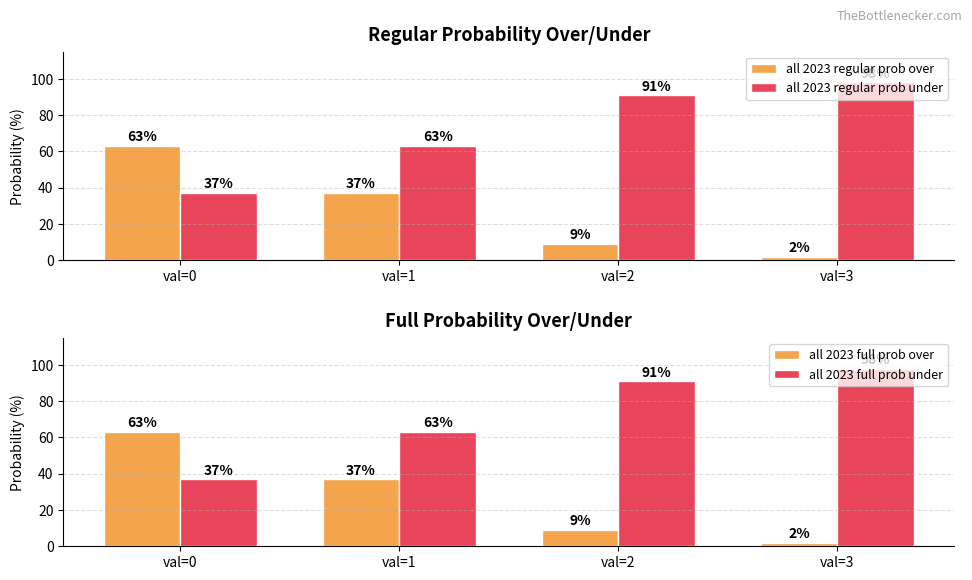

How many data points in all 2023 regular prob over are above 37?

1